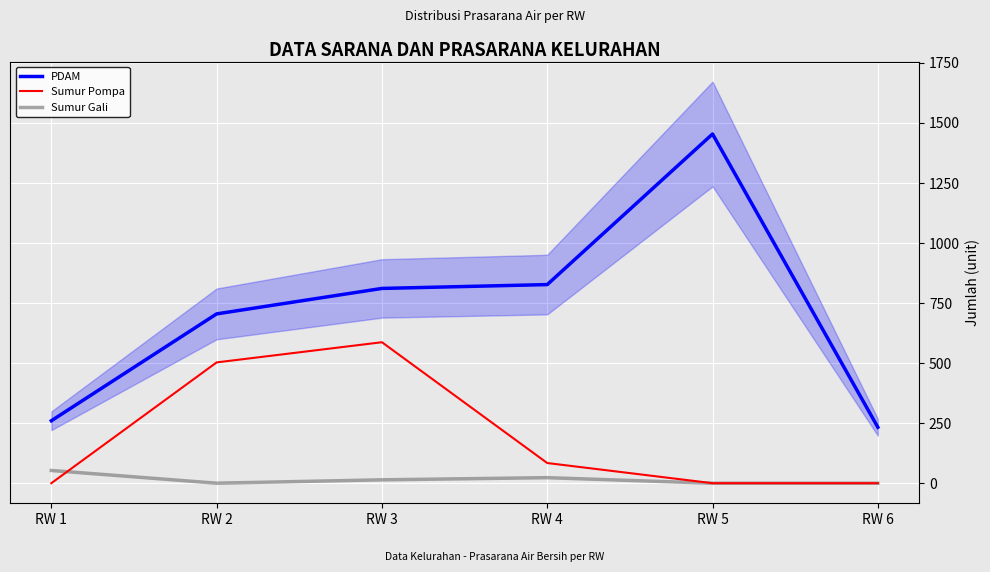

What is the value of the PDAM point at the 1st from the left?

260